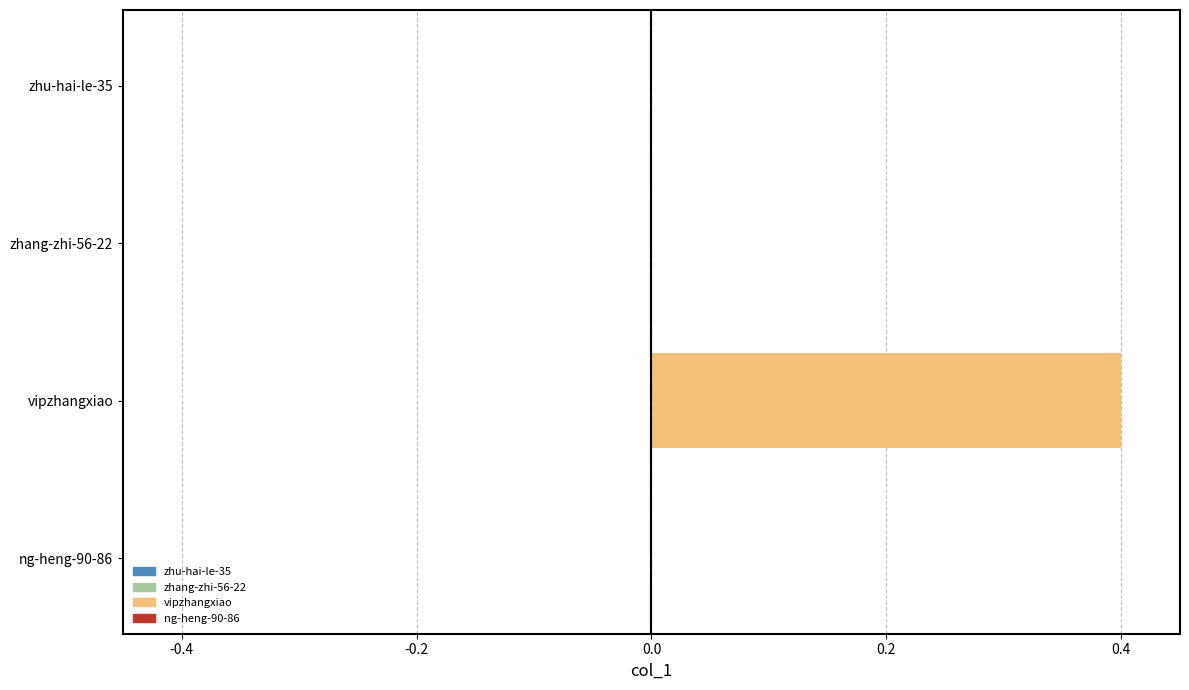

What is the greatest value displayed?

0.4